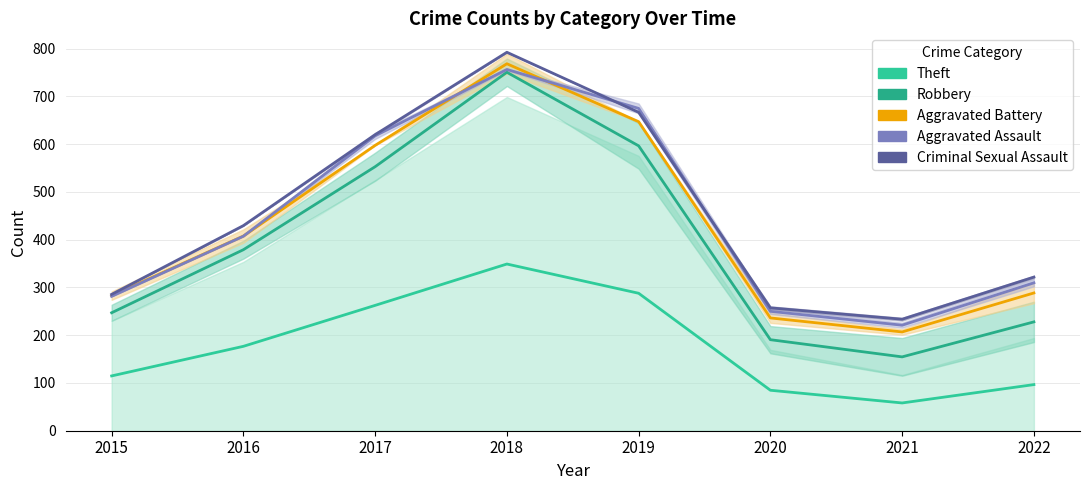

Is it true that Robbery equals 345.5 at 2015?

False